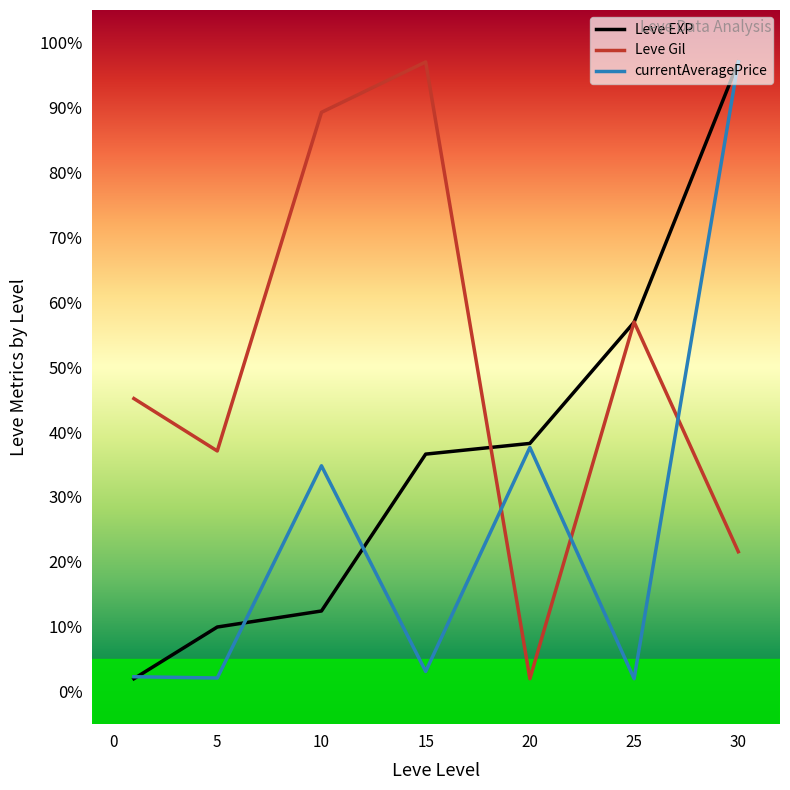

Which series has the largest total across all categories?

Leve Gil